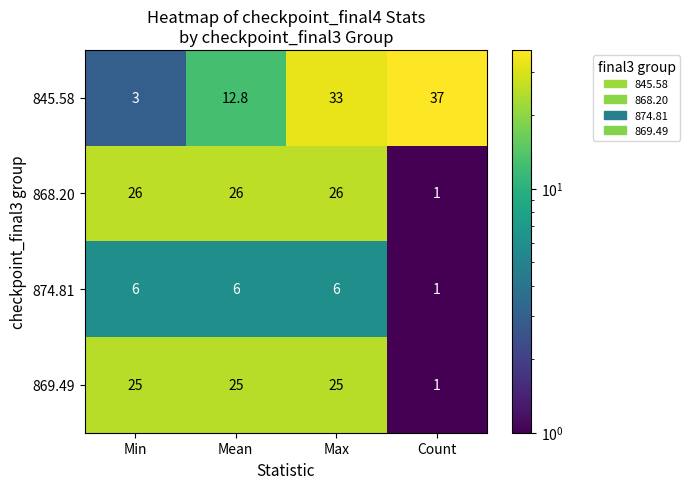

At which category is the sum across all series the highest?

Max